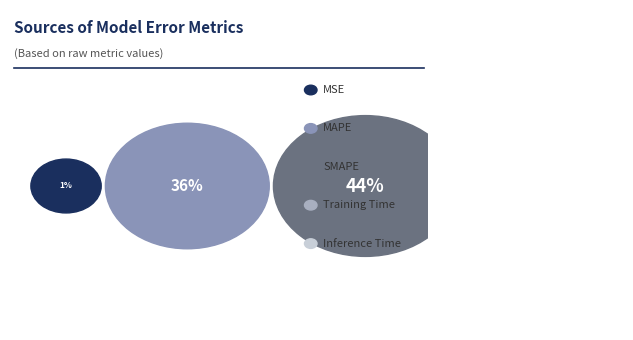

To the nearest percent, what portion does MAPE represent?

36%